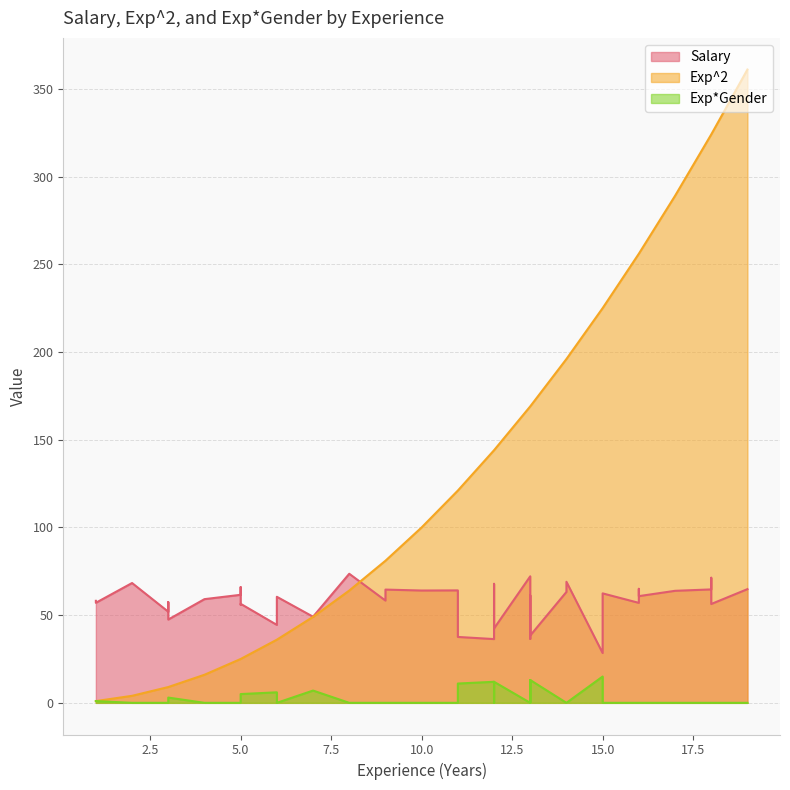

What is the difference between the second highest and minimum values in the Exp*Gender series?

13.0